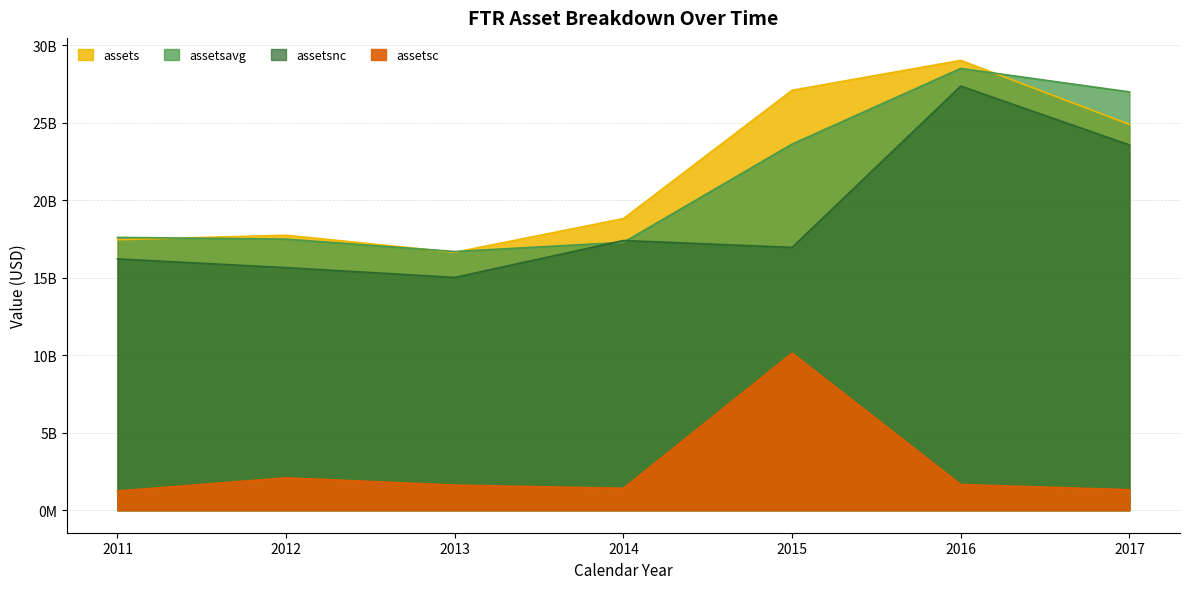

How many interior local valleys does the assetsc series have?

1